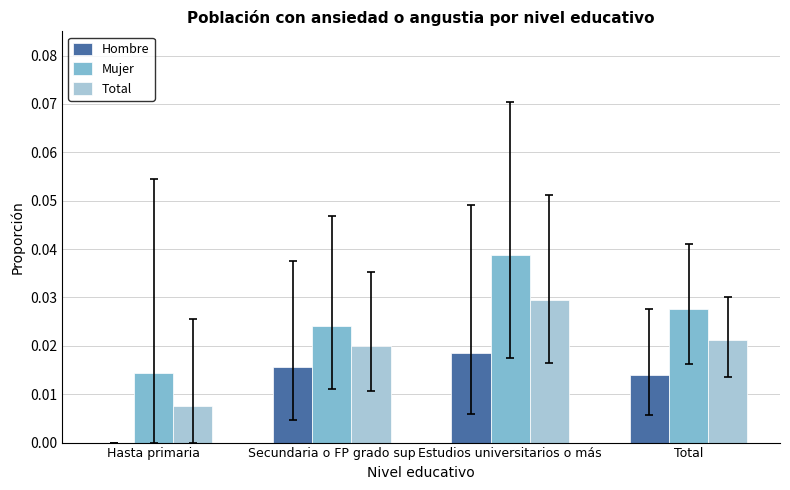

The value of Total at Total is 0.0. True or false?

True